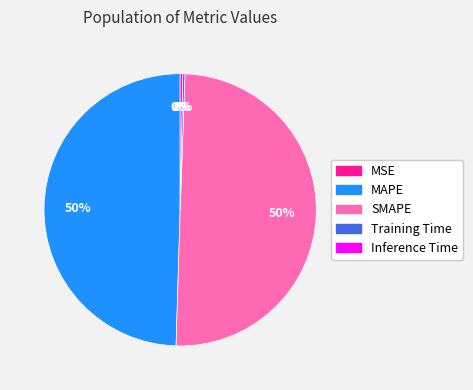

The Inference Time slice represents 0% of the pie. True or false?

True